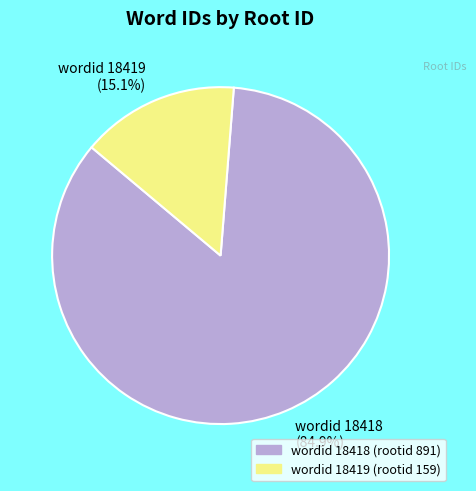

Is there a majority slice in this chart?

Yes